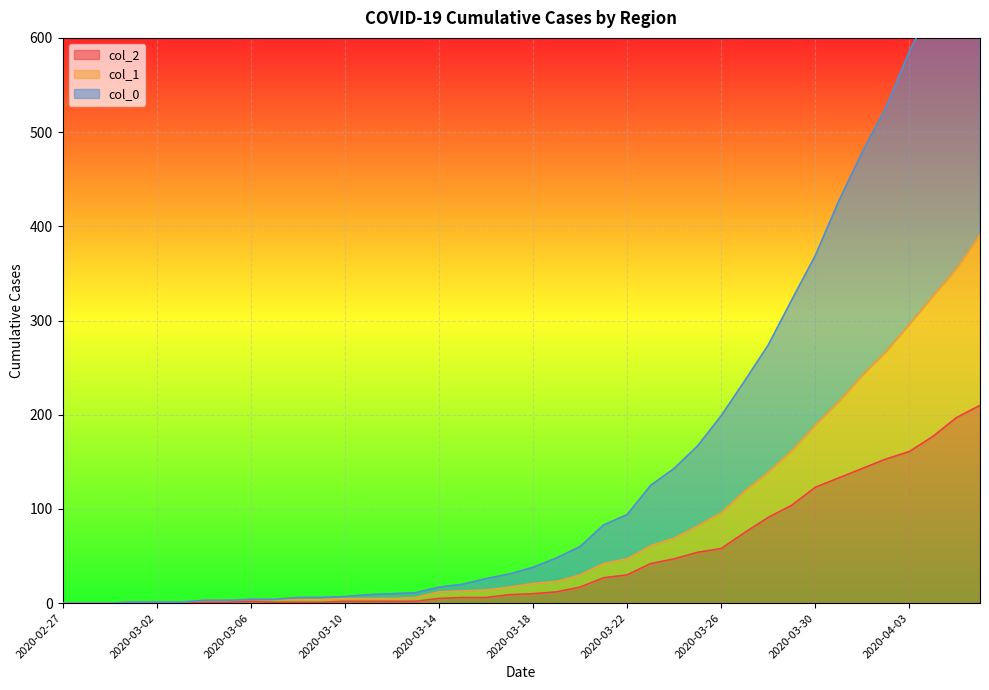

At which label is col_1 closest to 195?

2020-03-30